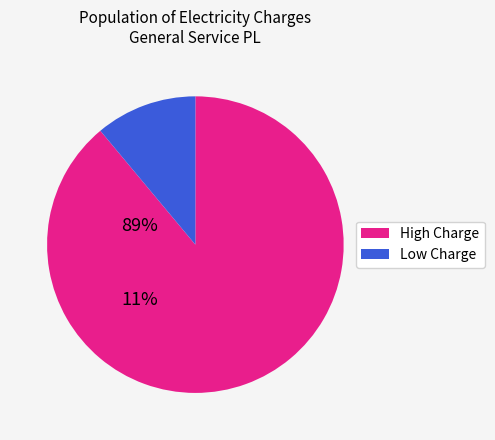

Count the number of slices in the pie.

2